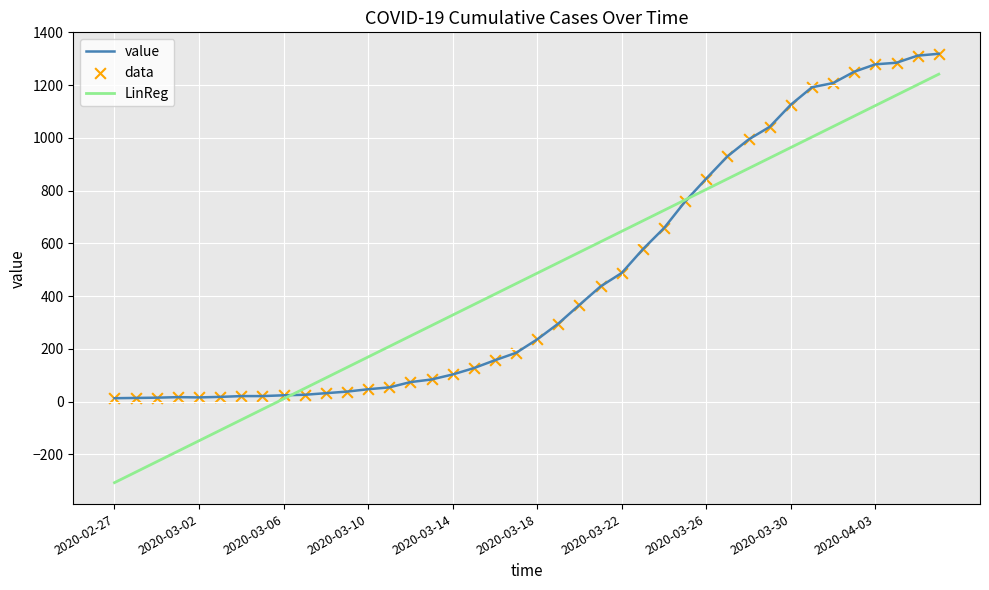

Which series has the largest range (max minus min)?

LinReg